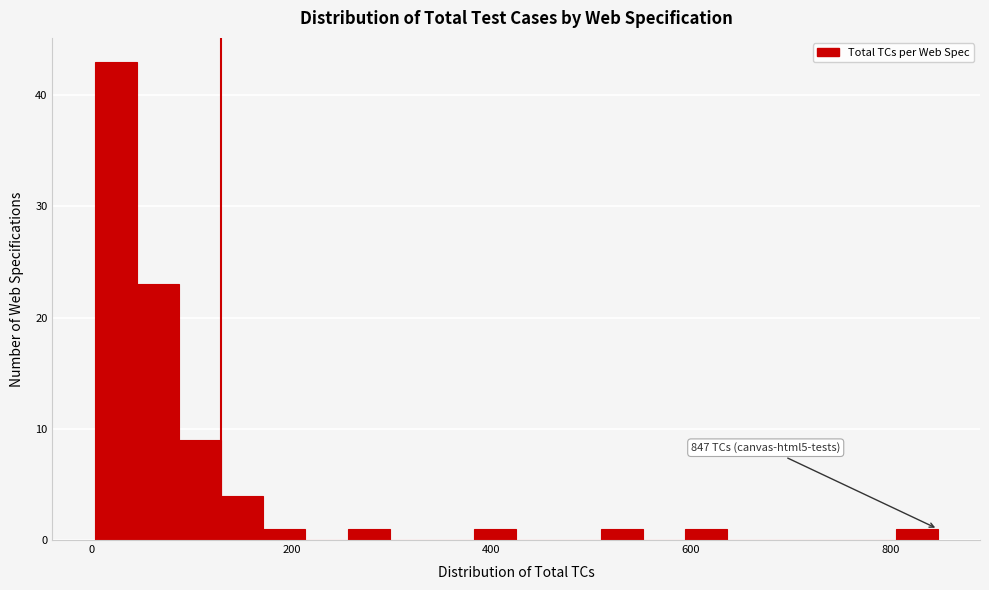

Around what value on the x-axis is the tallest bar? Give the approximate position of its centre, as read against the axis.

20